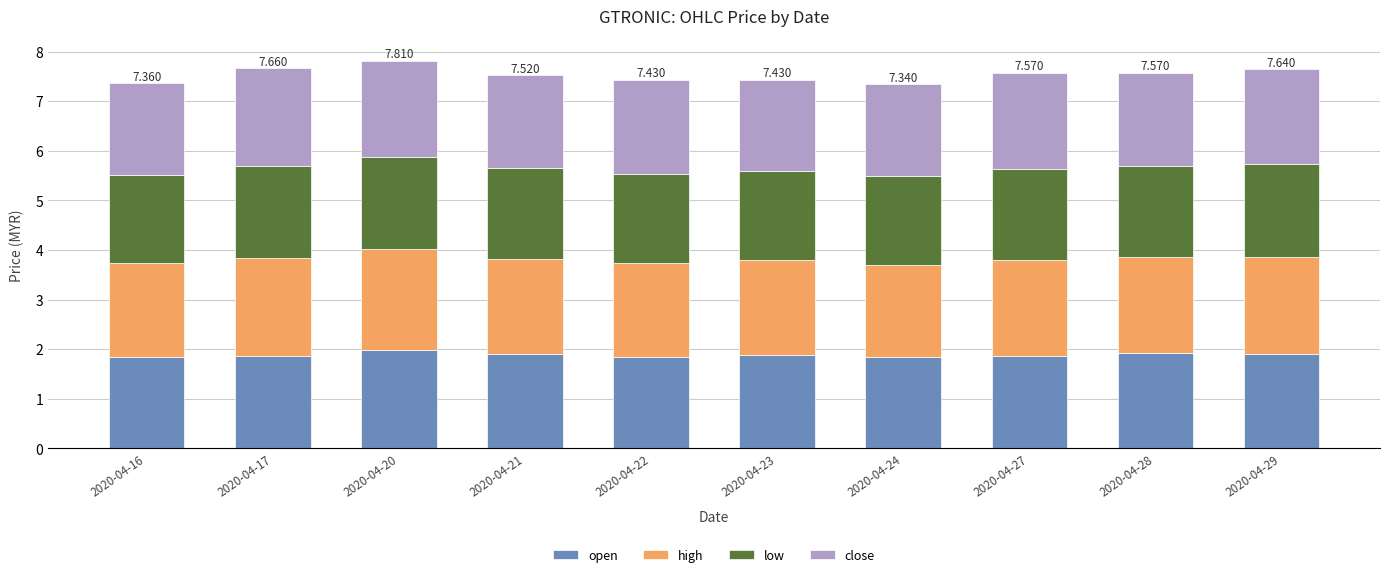

What is the total value across all series at 2020-04-24?

7.3